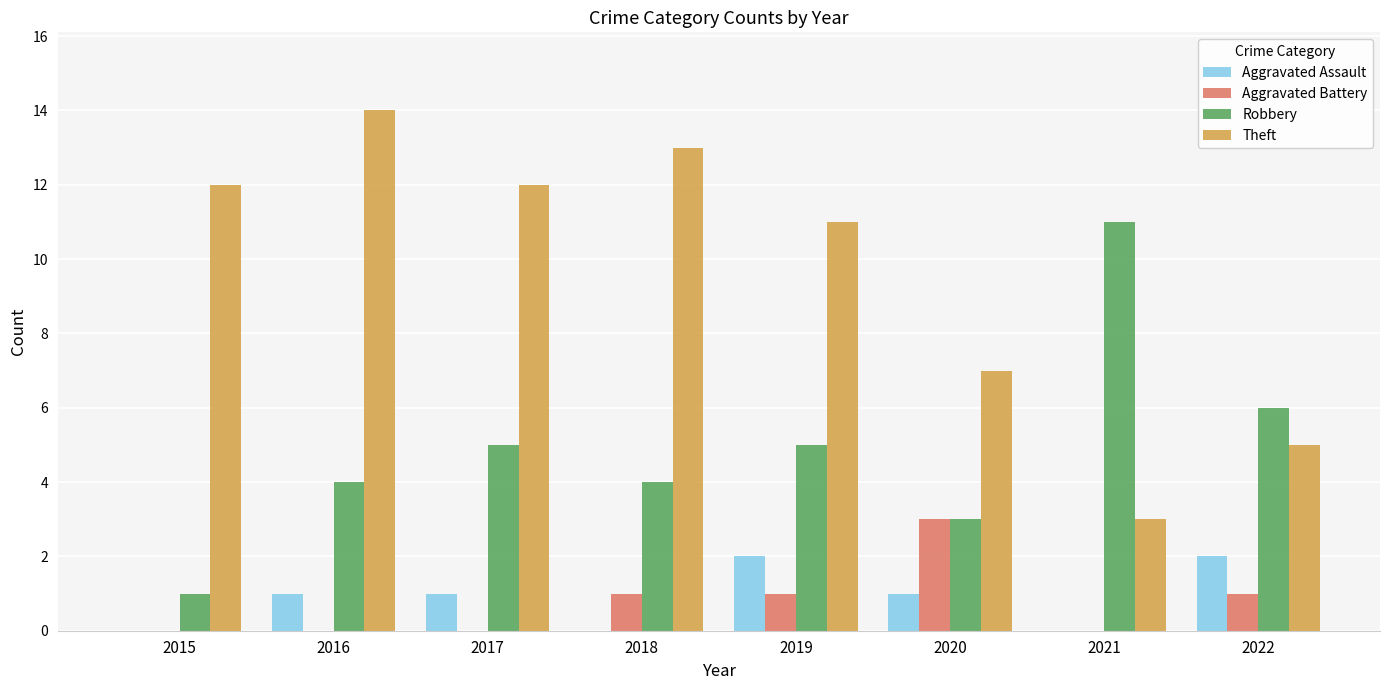

What is the highest value of the Robbery series?

11